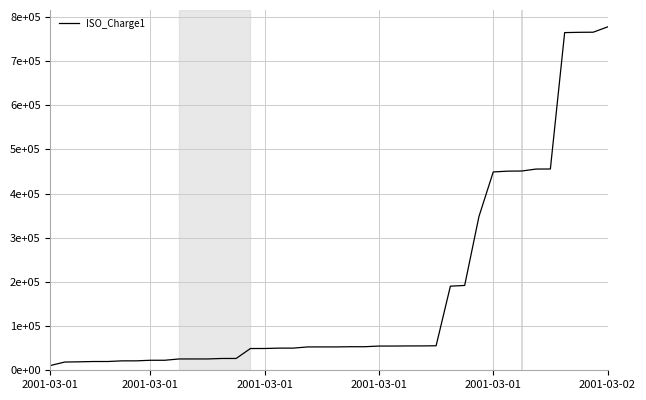

What is the greatest value displayed?

777339.2